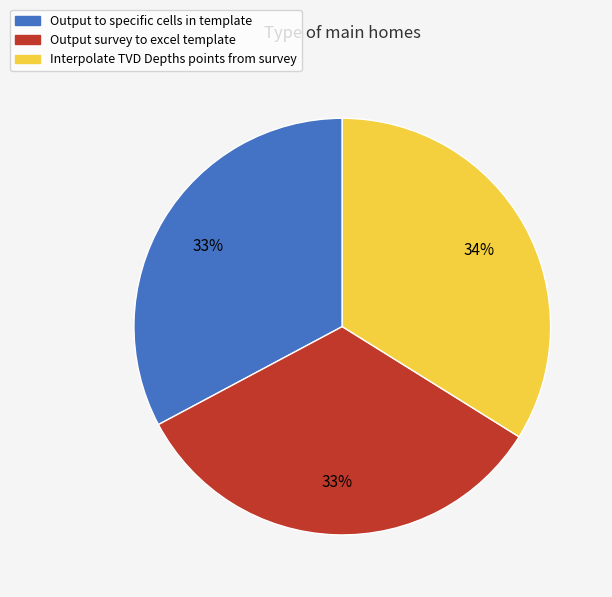

To the nearest percent, what is the combined percentage of Interpolate TVD Depths points from survey and Output to specific cells in template?

67%